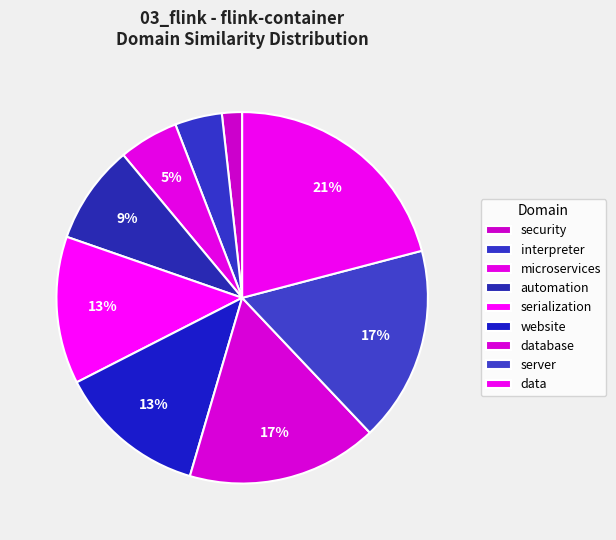

What percentage is the database slice, to the nearest percent?

17%